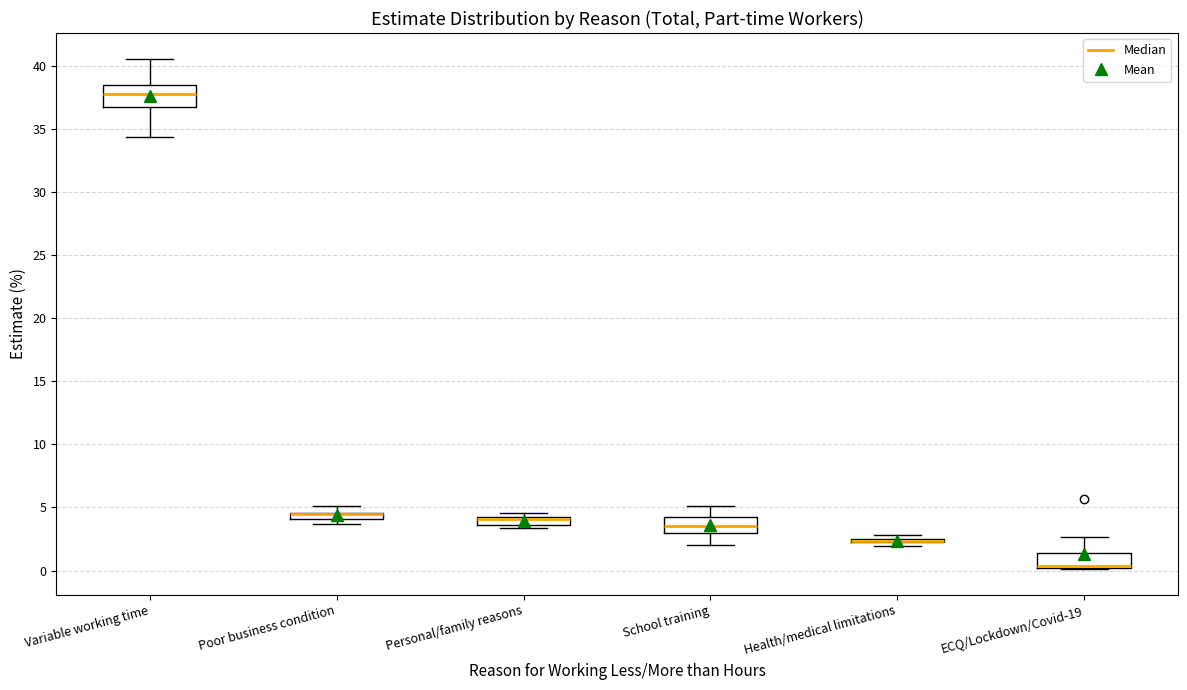

Where does the upper whisker of the box for ECQ/Lockdown/Covid-19 end on the y-axis? The values are not printed on the chart, so give them approximately, as read against the axis.

2.5